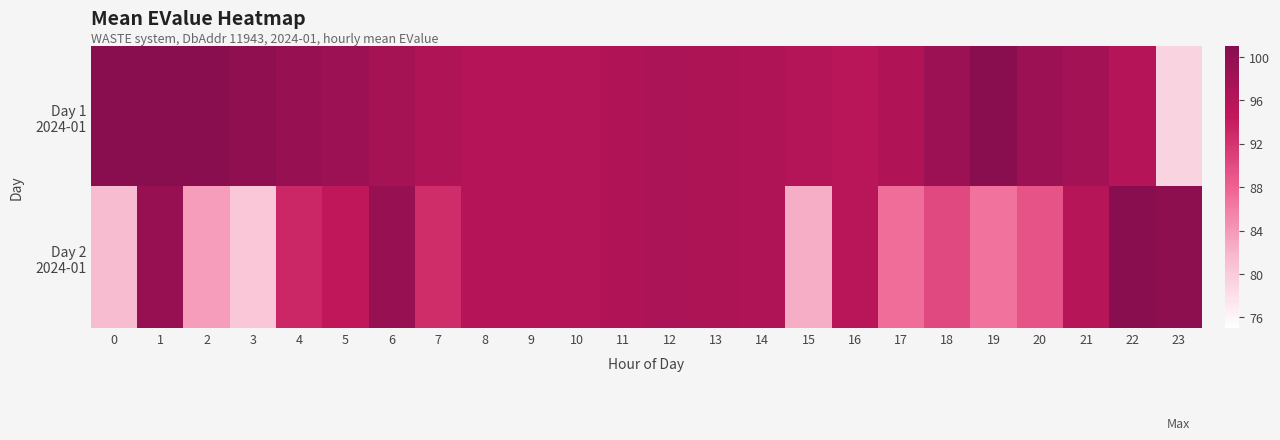

What is the smallest value displayed?

79.2